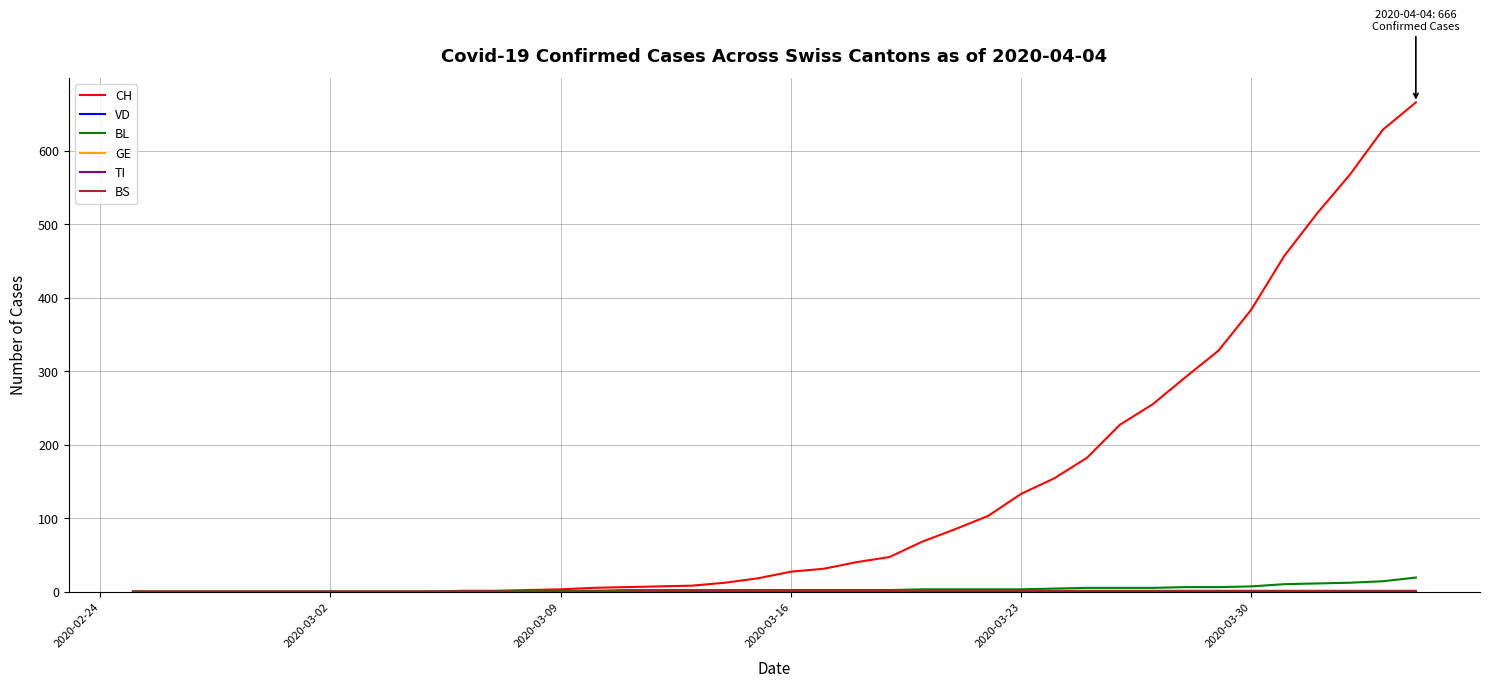

Is this an area chart (filled region under the line)?

No